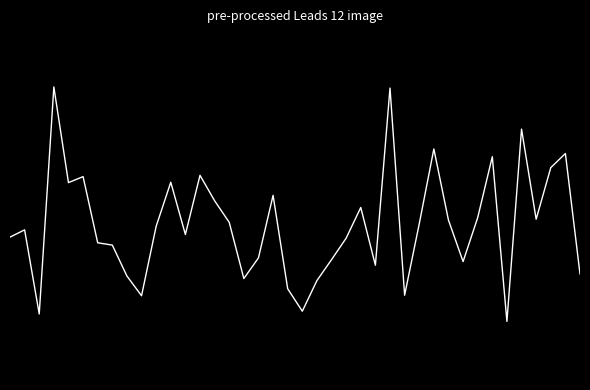

What is the minimum value shown in the chart?

-1.0